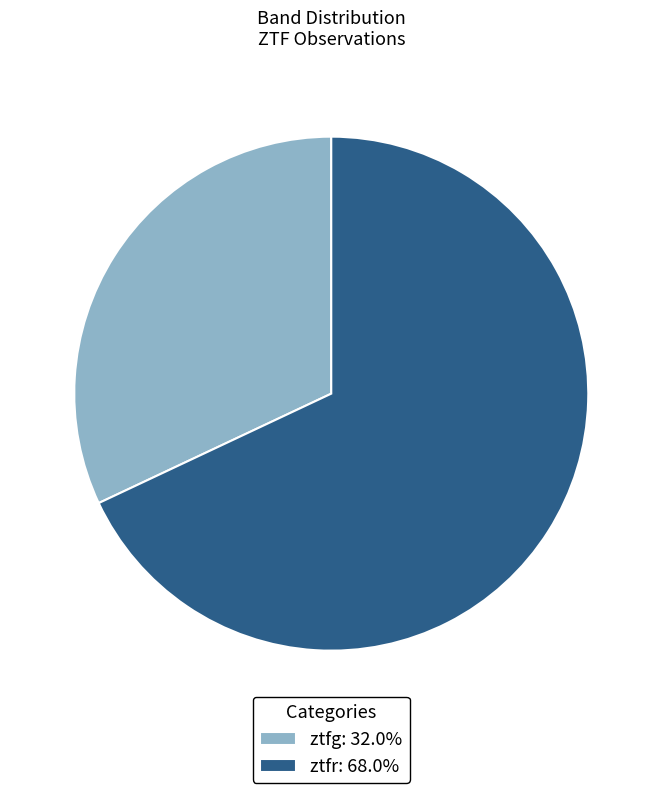

Is there any slice that represents more than half of the pie?

Yes